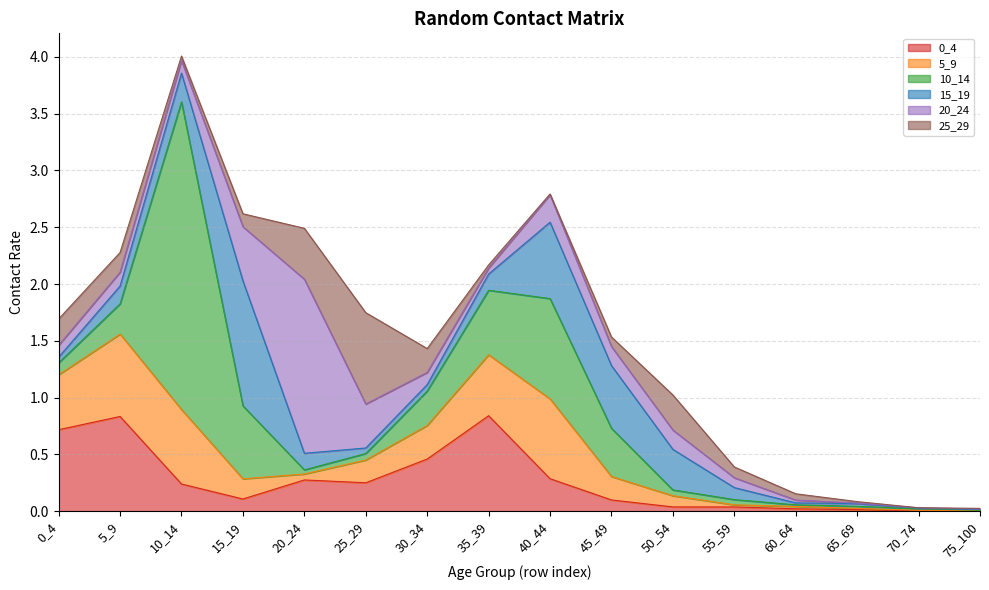

How many lines are shown in the chart?

6